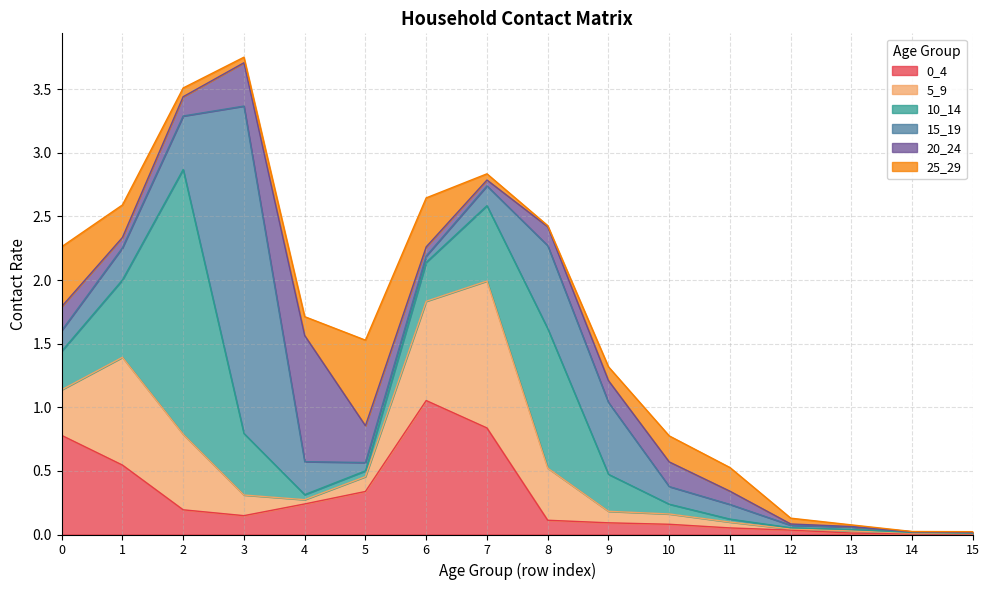

What is the greatest value displayed?

2.6